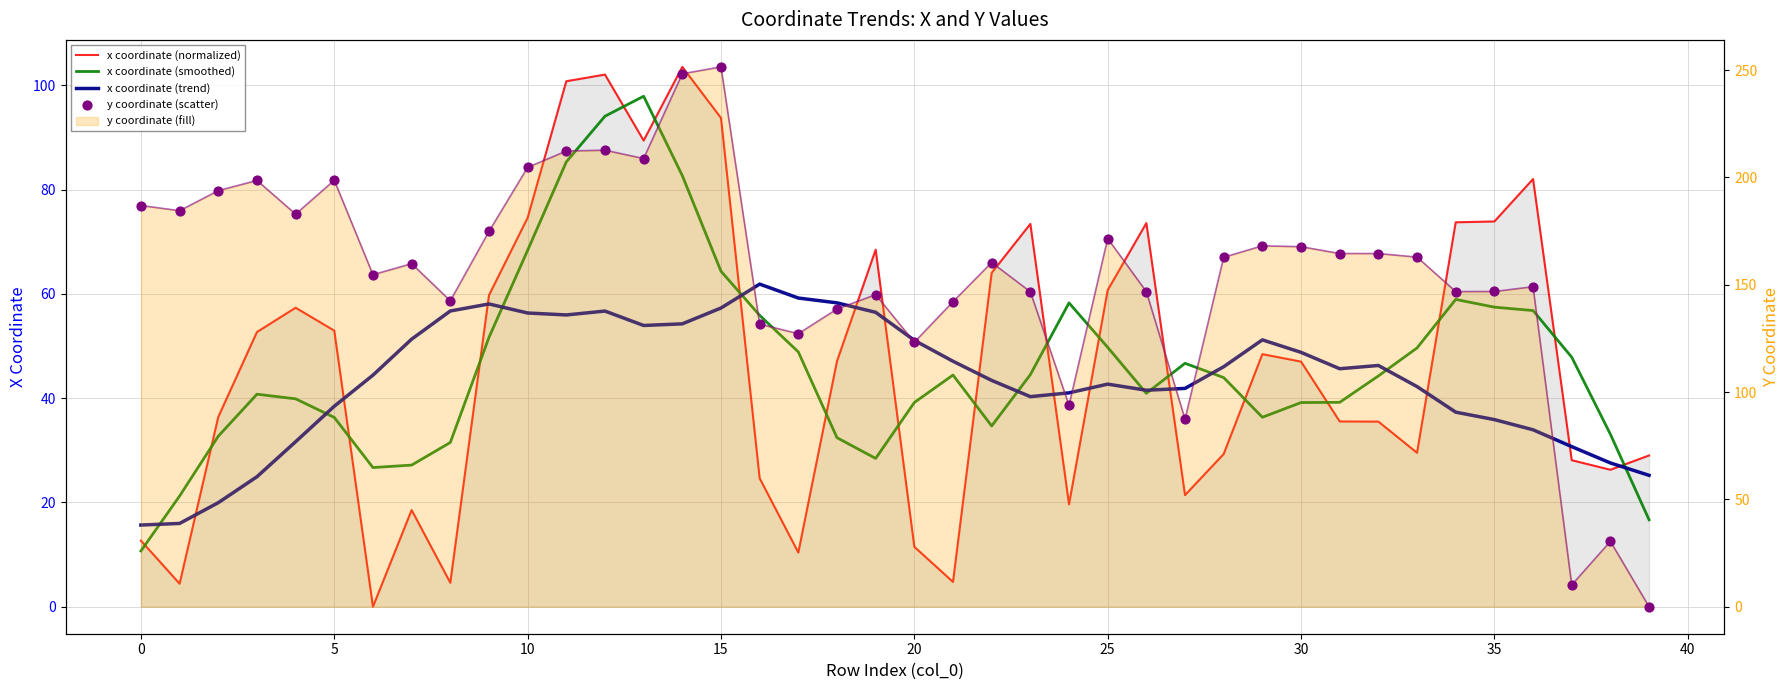

What is the total value across all series at 10?

317.0